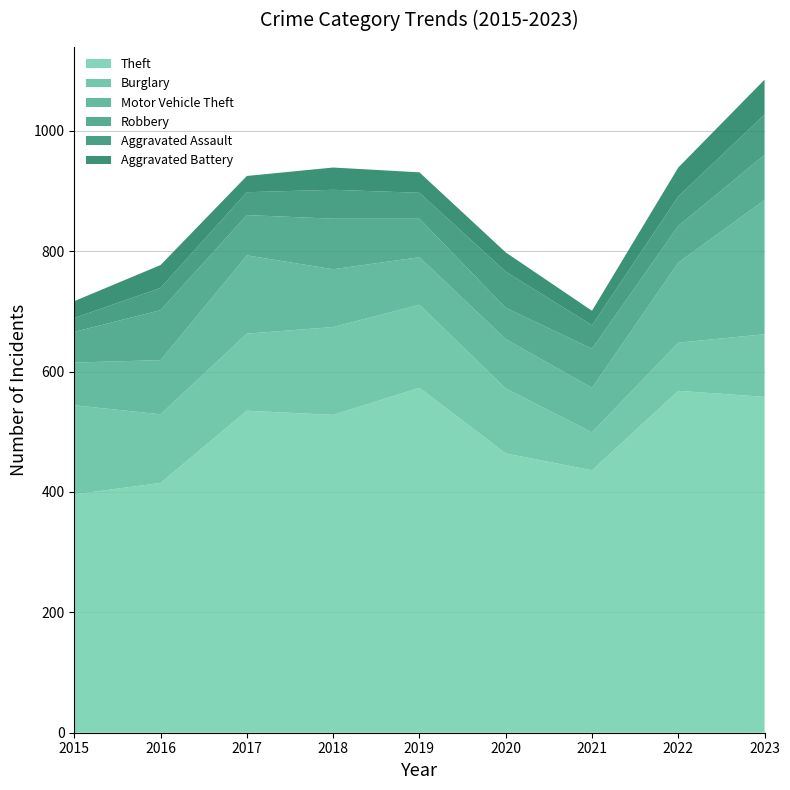

Reading left to right, list all the values displayed in this chart.

Theft: 396	415	535	528	573	464	436	568	558
Burglary: 148	114	128	146	138	108	63	80	104
Motor Vehicle Theft: 71	90	130	96	79	82	74	133	223
Robbery: 51	83	67	84	64	52	65	61	75
Aggravated Assault: 23	37	38	48	43	60	39	49	67
Aggravated Battery: 28	38	27	37	34	32	24	48	58